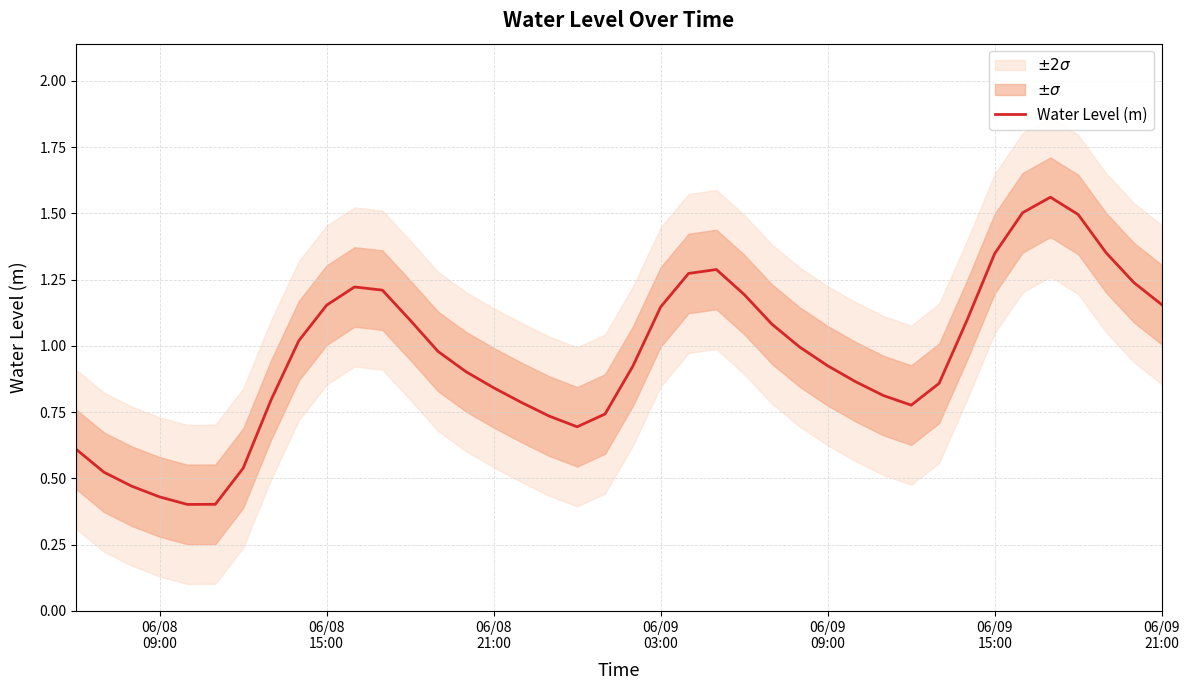

What is the smallest value displayed?

0.4